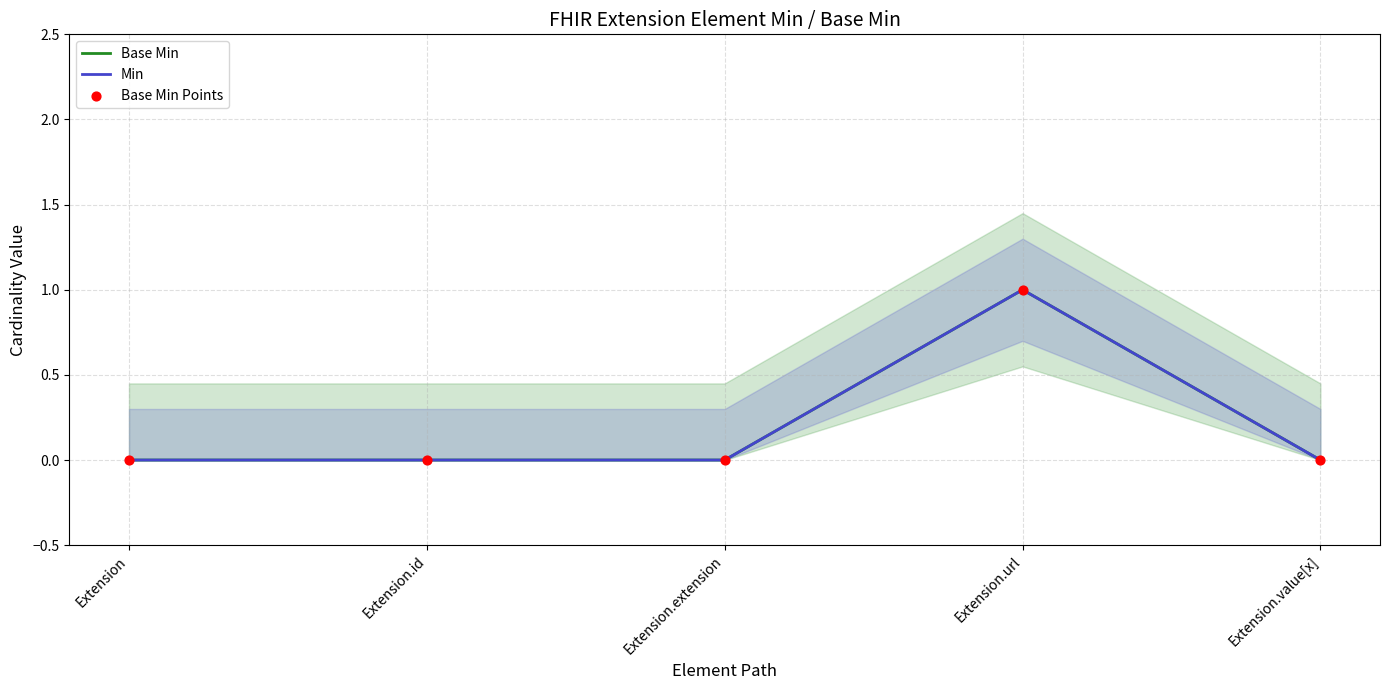

Which series reaches the minimum Y coordinate?

Base Min